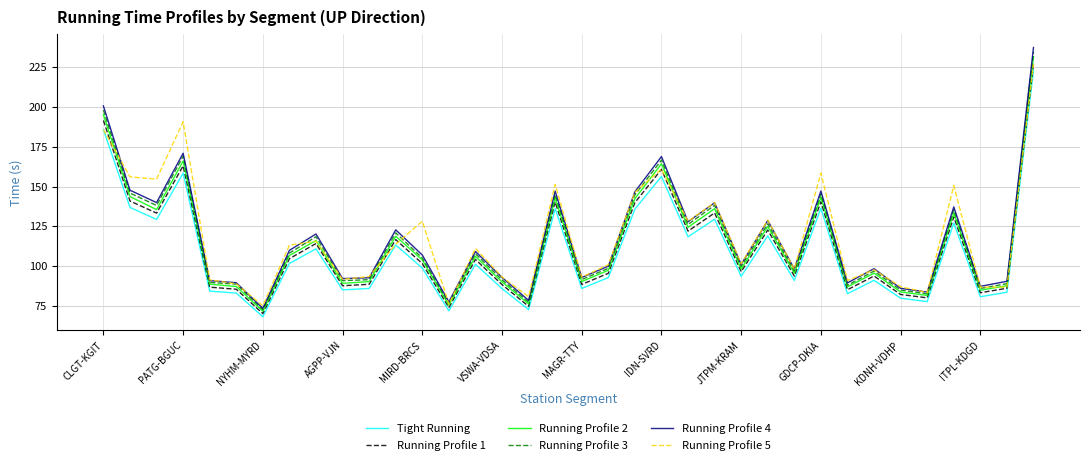

How many lines are shown in the chart?

6